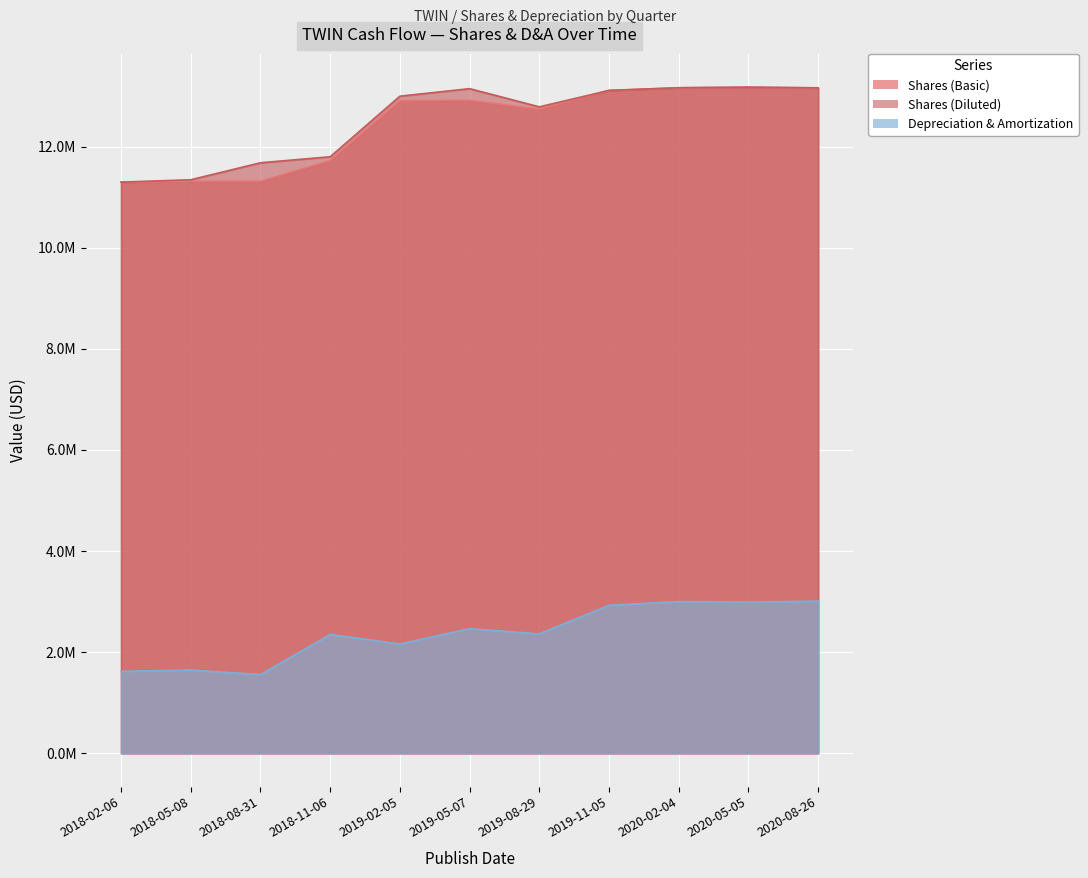

True or false: Depreciation & Amortization has more than 0 interior local peaks.

True